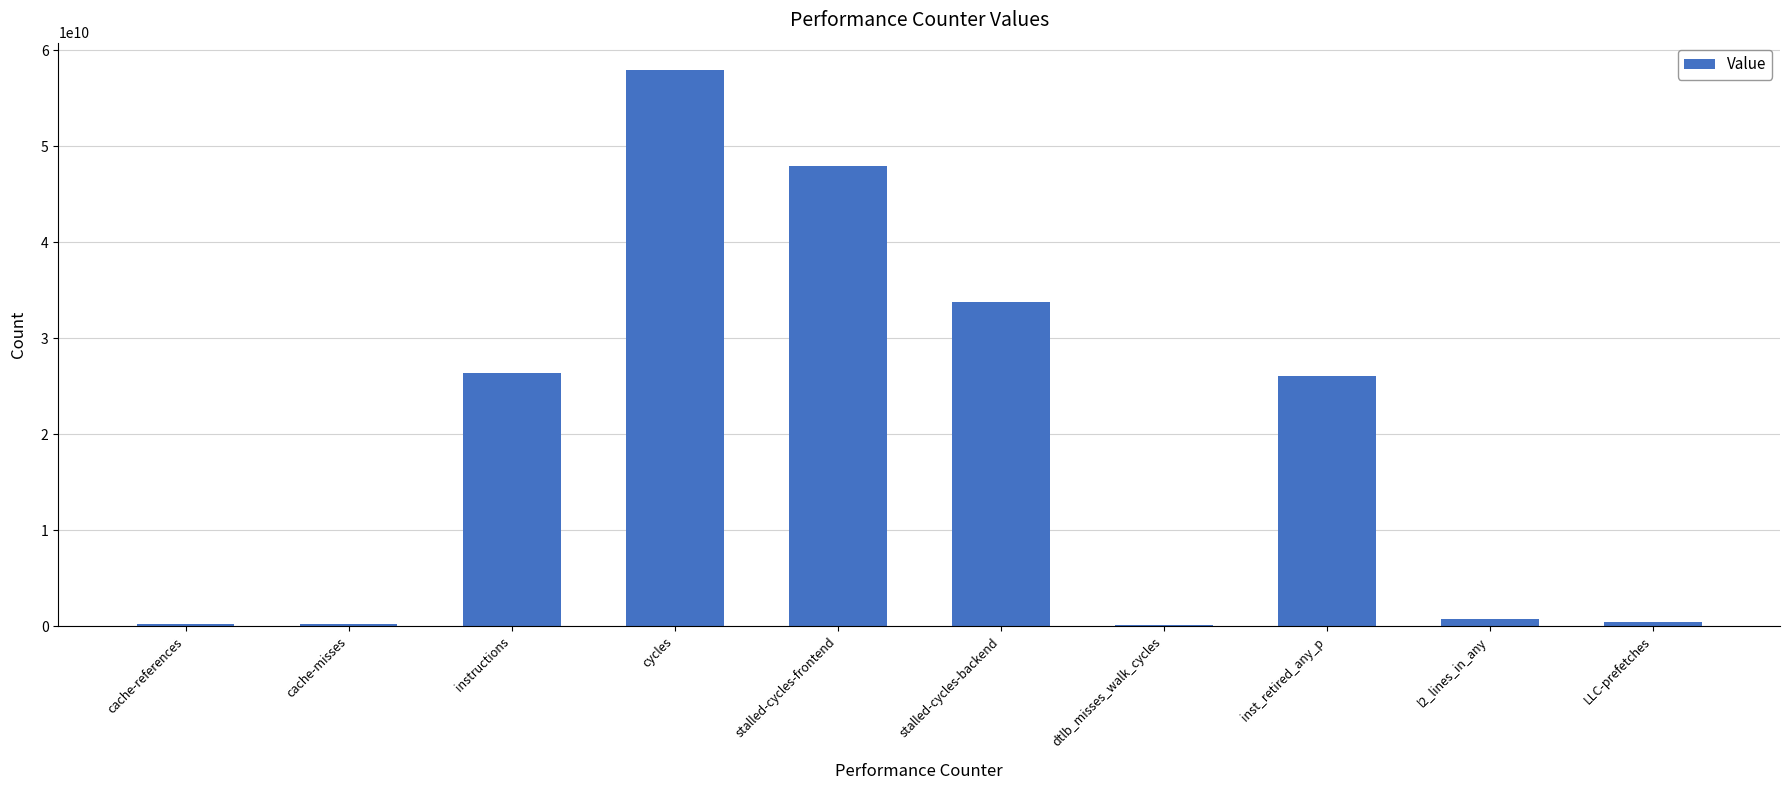

Are the bars horizontal?

No